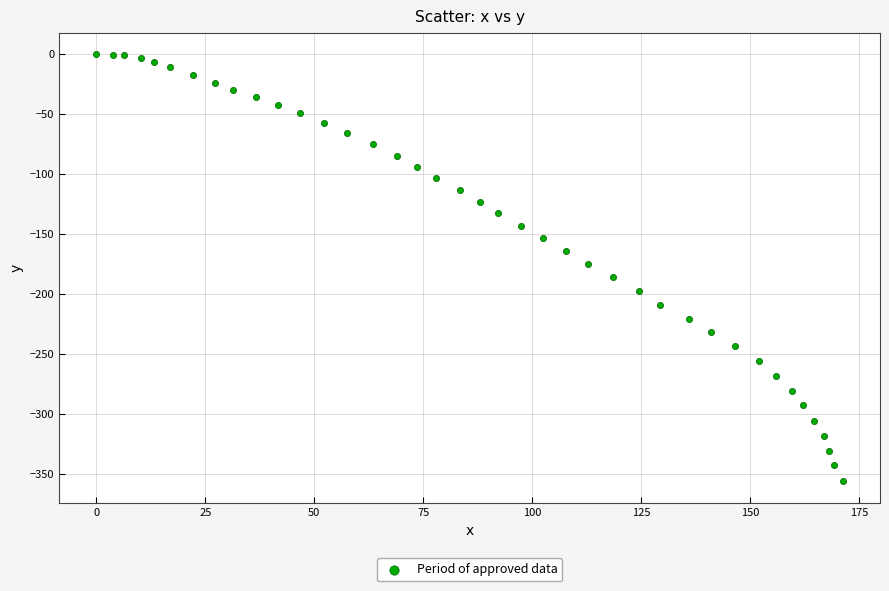

What is the range of Y values (max minus min)?

356.4